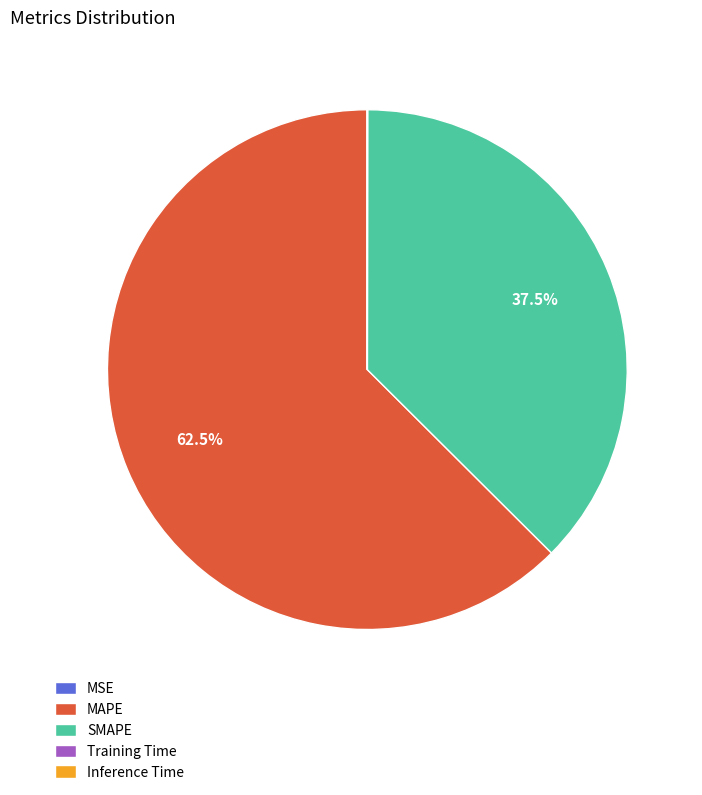

What is the total percentage of SMAPE and MAPE?

100.0%